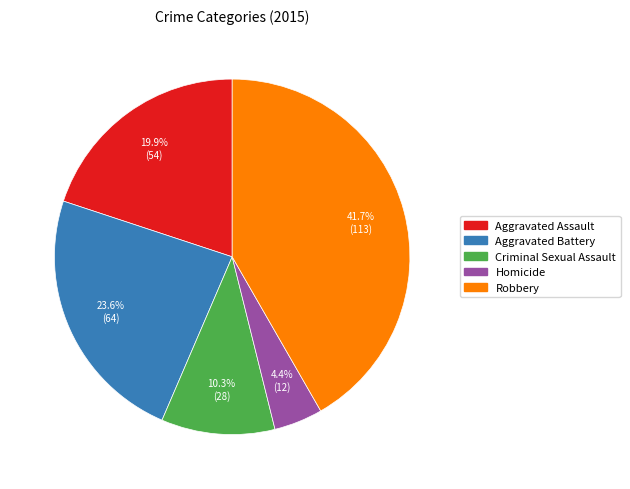

Is the sum of Aggravated Assault and Aggravated Battery greater than half?

No